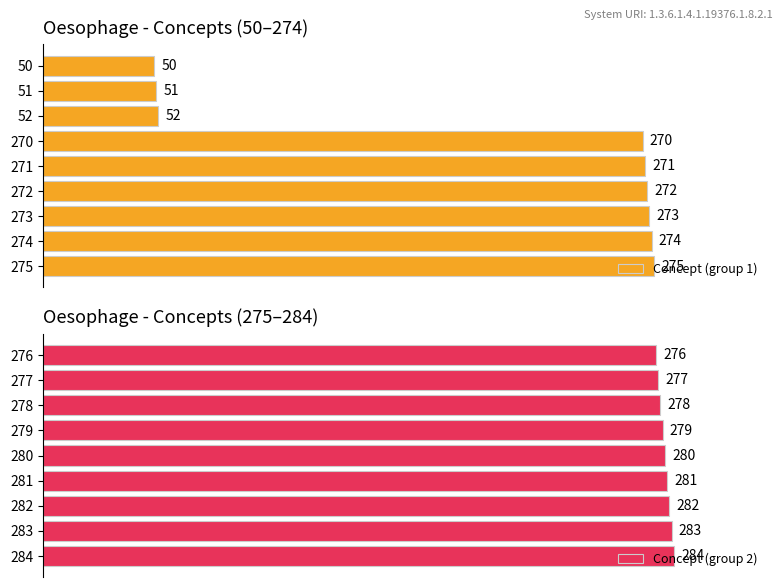

Rank the categories by Concept (group 1) value from lowest to highest.

50, 51, 52, 270, 271, 272, 273, 274, 275